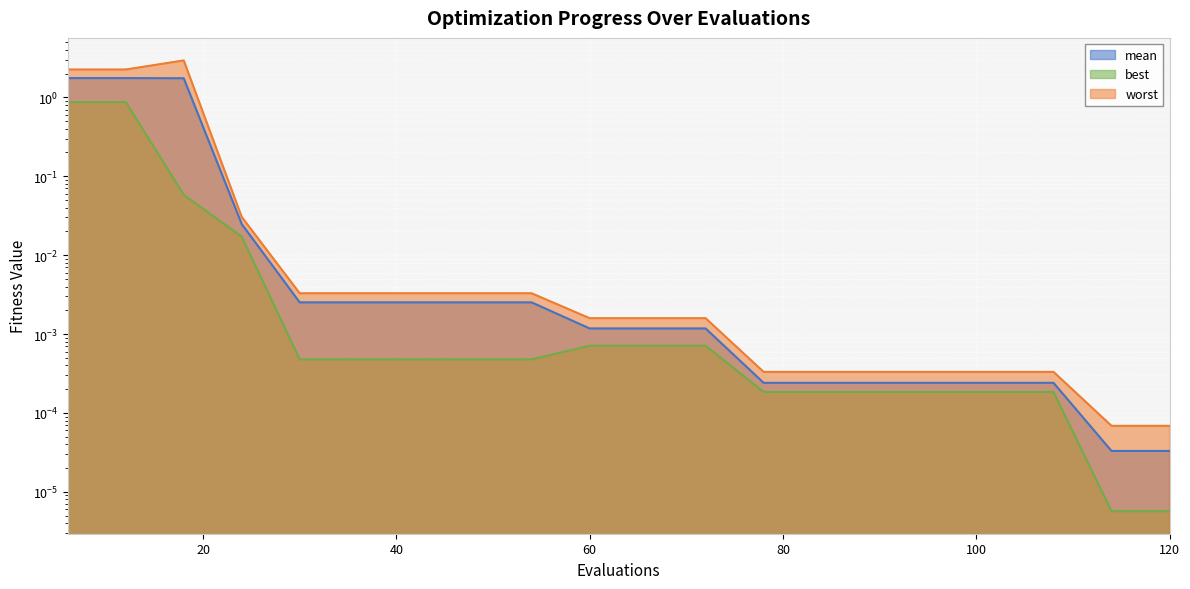

Which series has the largest total across all categories?

worst